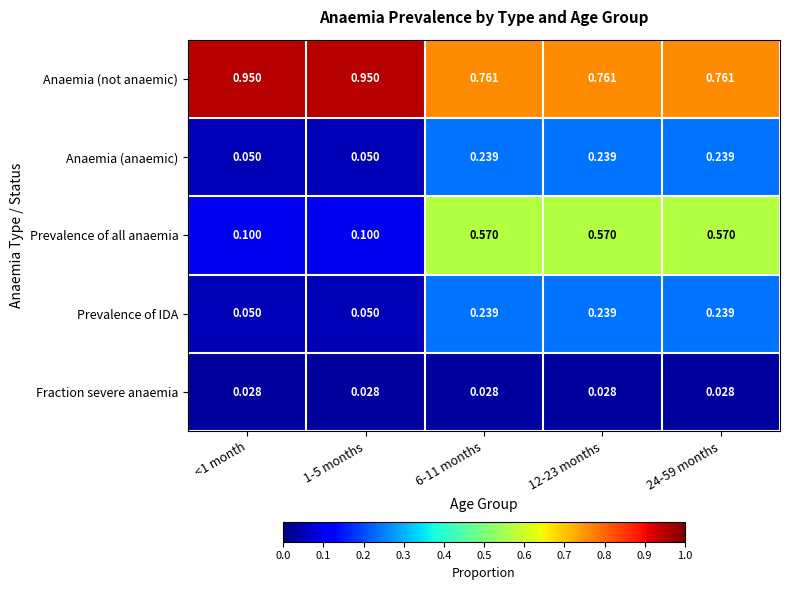

Is the value of Prevalence of IDA at 1-5 months greater than the value of Anaemia (not anaemic) at <1 month?

No